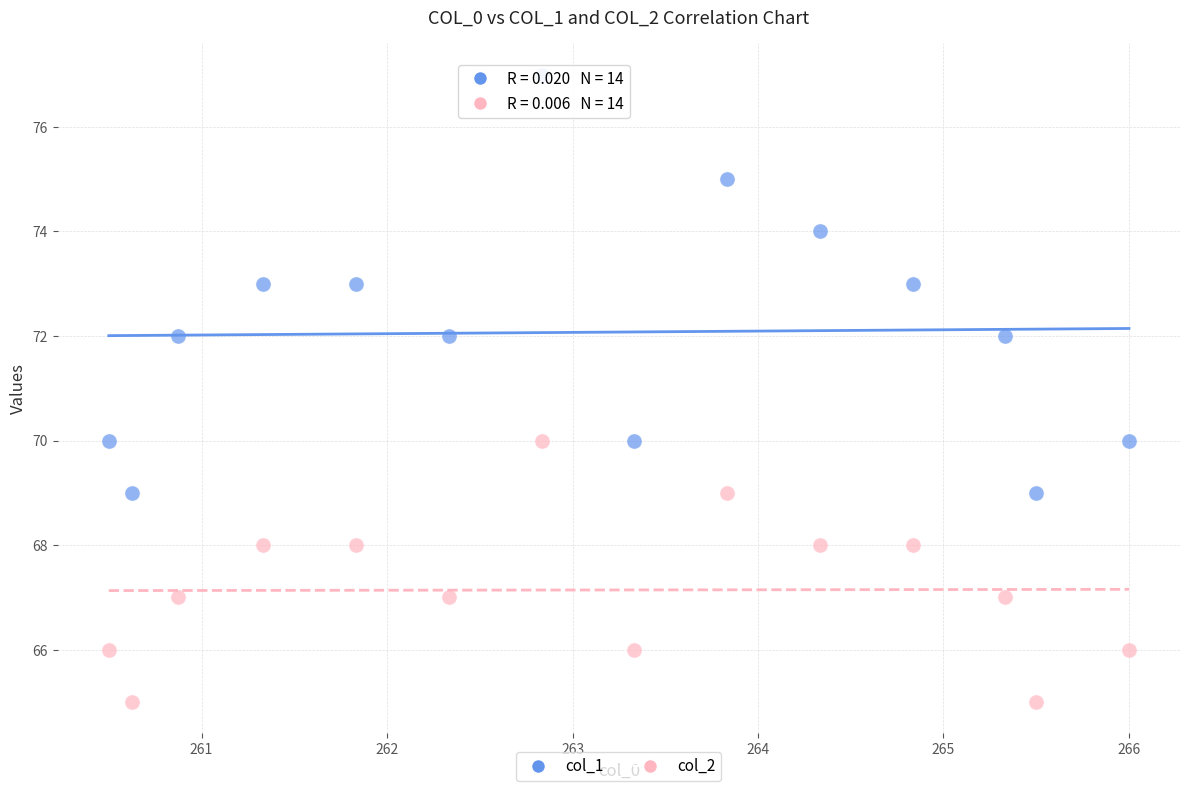

Which series contains the lowest Y value?

col_2